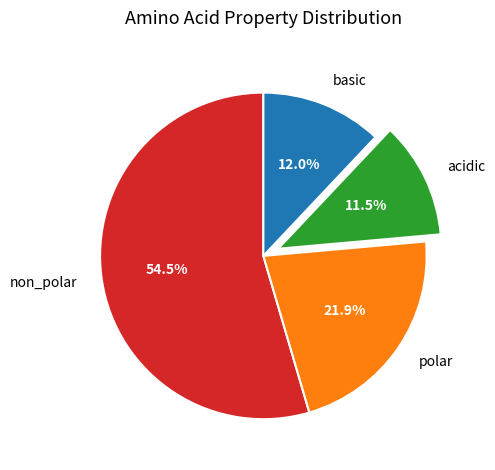

To the nearest percent, what is the combined percentage of basic and acidic?

24%